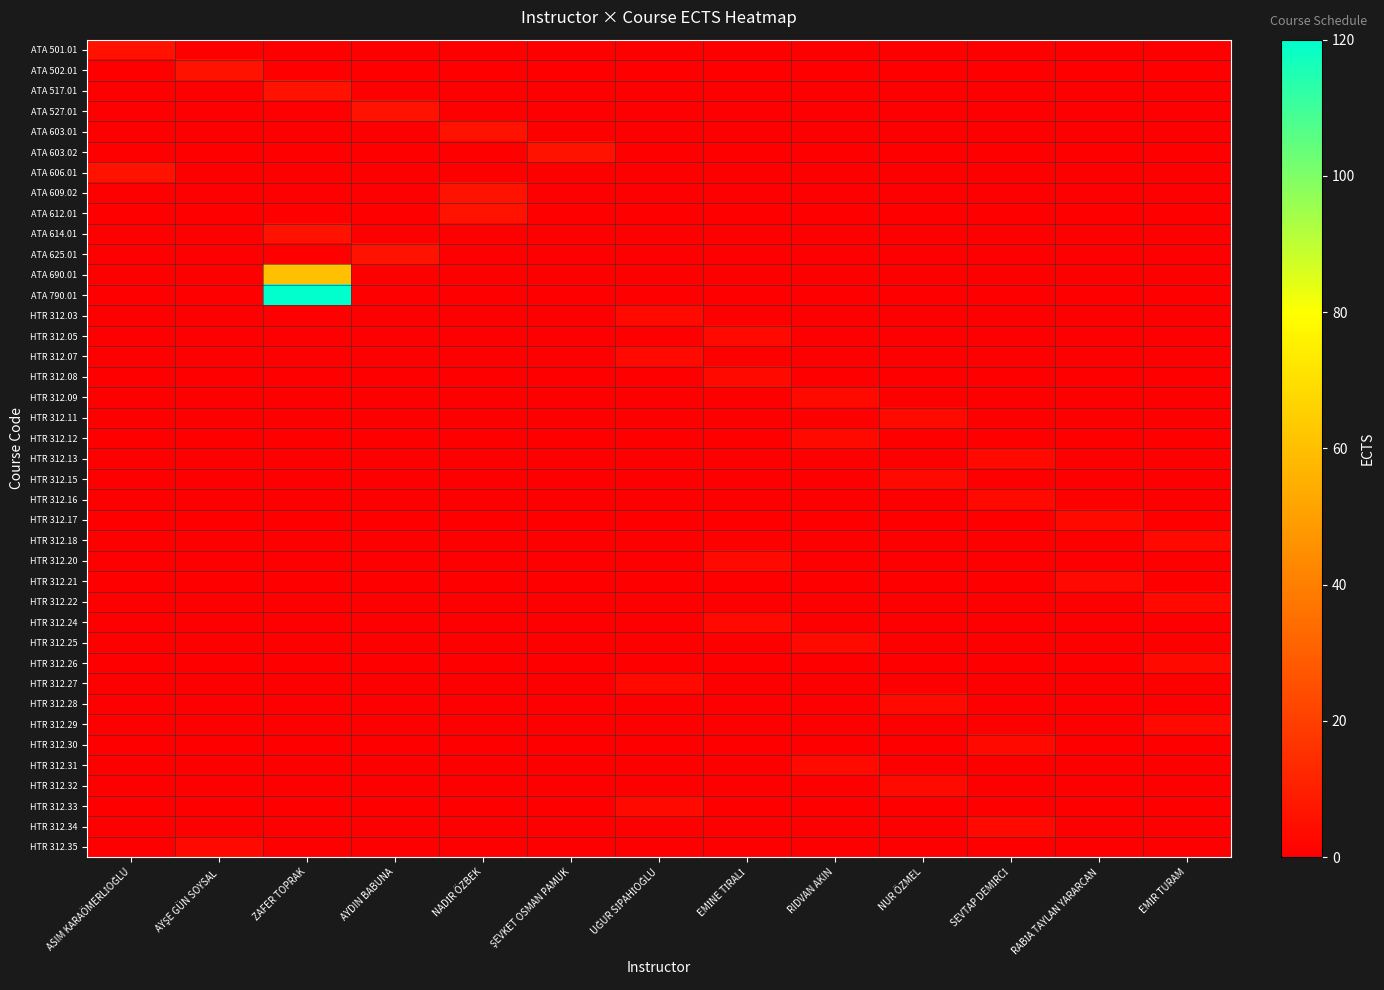

Reading right to left, extract all data points from this chart.

row_0: EMİR TURAM=0	RABİA TAYLAN YARARCAN=0	SEVTAP DEMİRCİ=0	NUR ÖZMEL=0	RIDVAN AKIN=0	EMİNE TİRALİ=0	UĞUR SİPAHİOĞLU=0	ŞEVKET OSMAN PAMUK=0	NADİR ÖZBEK=0	AYDIN BABUNA=0	ZAFER TOPRAK=0	AYŞE GÜN SOYSAL=0	ASIM KARAÖMERLİOĞLU=6
row_1: EMİR TURAM=0	RABİA TAYLAN YARARCAN=0	SEVTAP DEMİRCİ=0	NUR ÖZMEL=0	RIDVAN AKIN=0	EMİNE TİRALİ=0	UĞUR SİPAHİOĞLU=0	ŞEVKET OSMAN PAMUK=0	NADİR ÖZBEK=0	AYDIN BABUNA=0	ZAFER TOPRAK=0	AYŞE GÜN SOYSAL=6	ASIM KARAÖMERLİOĞLU=0
row_2: EMİR TURAM=0	RABİA TAYLAN YARARCAN=0	SEVTAP DEMİRCİ=0	NUR ÖZMEL=0	RIDVAN AKIN=0	EMİNE TİRALİ=0	UĞUR SİPAHİOĞLU=0	ŞEVKET OSMAN PAMUK=0	NADİR ÖZBEK=0	AYDIN BABUNA=0	ZAFER TOPRAK=6	AYŞE GÜN SOYSAL=0	ASIM KARAÖMERLİOĞLU=0
row_3: EMİR TURAM=0	RABİA TAYLAN YARARCAN=0	SEVTAP DEMİRCİ=0	NUR ÖZMEL=0	RIDVAN AKIN=0	EMİNE TİRALİ=0	UĞUR SİPAHİOĞLU=0	ŞEVKET OSMAN PAMUK=0	NADİR ÖZBEK=0	AYDIN BABUNA=6	ZAFER TOPRAK=0	AYŞE GÜN SOYSAL=0	ASIM KARAÖMERLİOĞLU=0
row_4: EMİR TURAM=0	RABİA TAYLAN YARARCAN=0	SEVTAP DEMİRCİ=0	NUR ÖZMEL=0	RIDVAN AKIN=0	EMİNE TİRALİ=0	UĞUR SİPAHİOĞLU=0	ŞEVKET OSMAN PAMUK=0	NADİR ÖZBEK=6	AYDIN BABUNA=0	ZAFER TOPRAK=0	AYŞE GÜN SOYSAL=0	ASIM KARAÖMERLİOĞLU=0
row_5: EMİR TURAM=0	RABİA TAYLAN YARARCAN=0	SEVTAP DEMİRCİ=0	NUR ÖZMEL=0	RIDVAN AKIN=0	EMİNE TİRALİ=0	UĞUR SİPAHİOĞLU=0	ŞEVKET OSMAN PAMUK=6	NADİR ÖZBEK=0	AYDIN BABUNA=0	ZAFER TOPRAK=0	AYŞE GÜN SOYSAL=0	ASIM KARAÖMERLİOĞLU=0
row_6: EMİR TURAM=0	RABİA TAYLAN YARARCAN=0	SEVTAP DEMİRCİ=0	NUR ÖZMEL=0	RIDVAN AKIN=0	EMİNE TİRALİ=0	UĞUR SİPAHİOĞLU=0	ŞEVKET OSMAN PAMUK=0	NADİR ÖZBEK=0	AYDIN BABUNA=0	ZAFER TOPRAK=0	AYŞE GÜN SOYSAL=0	ASIM KARAÖMERLİOĞLU=6
row_7: EMİR TURAM=0	RABİA TAYLAN YARARCAN=0	SEVTAP DEMİRCİ=0	NUR ÖZMEL=0	RIDVAN AKIN=0	EMİNE TİRALİ=0	UĞUR SİPAHİOĞLU=0	ŞEVKET OSMAN PAMUK=0	NADİR ÖZBEK=6	AYDIN BABUNA=0	ZAFER TOPRAK=0	AYŞE GÜN SOYSAL=0	ASIM KARAÖMERLİOĞLU=0
row_8: EMİR TURAM=0	RABİA TAYLAN YARARCAN=0	SEVTAP DEMİRCİ=0	NUR ÖZMEL=0	RIDVAN AKIN=0	EMİNE TİRALİ=0	UĞUR SİPAHİOĞLU=0	ŞEVKET OSMAN PAMUK=0	NADİR ÖZBEK=6	AYDIN BABUNA=0	ZAFER TOPRAK=0	AYŞE GÜN SOYSAL=0	ASIM KARAÖMERLİOĞLU=0
row_9: EMİR TURAM=0	RABİA TAYLAN YARARCAN=0	SEVTAP DEMİRCİ=0	NUR ÖZMEL=0	RIDVAN AKIN=0	EMİNE TİRALİ=0	UĞUR SİPAHİOĞLU=0	ŞEVKET OSMAN PAMUK=0	NADİR ÖZBEK=0	AYDIN BABUNA=0	ZAFER TOPRAK=6	AYŞE GÜN SOYSAL=0	ASIM KARAÖMERLİOĞLU=0
row_10: EMİR TURAM=0	RABİA TAYLAN YARARCAN=0	SEVTAP DEMİRCİ=0	NUR ÖZMEL=0	RIDVAN AKIN=0	EMİNE TİRALİ=0	UĞUR SİPAHİOĞLU=0	ŞEVKET OSMAN PAMUK=0	NADİR ÖZBEK=0	AYDIN BABUNA=6	ZAFER TOPRAK=0	AYŞE GÜN SOYSAL=0	ASIM KARAÖMERLİOĞLU=0
row_11: EMİR TURAM=0	RABİA TAYLAN YARARCAN=0	SEVTAP DEMİRCİ=0	NUR ÖZMEL=0	RIDVAN AKIN=0	EMİNE TİRALİ=0	UĞUR SİPAHİOĞLU=0	ŞEVKET OSMAN PAMUK=0	NADİR ÖZBEK=0	AYDIN BABUNA=0	ZAFER TOPRAK=60	AYŞE GÜN SOYSAL=0	ASIM KARAÖMERLİOĞLU=0
row_12: EMİR TURAM=0	RABİA TAYLAN YARARCAN=0	SEVTAP DEMİRCİ=0	NUR ÖZMEL=0	RIDVAN AKIN=0	EMİNE TİRALİ=0	UĞUR SİPAHİOĞLU=0	ŞEVKET OSMAN PAMUK=0	NADİR ÖZBEK=0	AYDIN BABUNA=0	ZAFER TOPRAK=120	AYŞE GÜN SOYSAL=0	ASIM KARAÖMERLİOĞLU=0
row_13: EMİR TURAM=0	RABİA TAYLAN YARARCAN=0	SEVTAP DEMİRCİ=0	NUR ÖZMEL=0	RIDVAN AKIN=0	EMİNE TİRALİ=0	UĞUR SİPAHİOĞLU=3	ŞEVKET OSMAN PAMUK=0	NADİR ÖZBEK=0	AYDIN BABUNA=0	ZAFER TOPRAK=0	AYŞE GÜN SOYSAL=0	ASIM KARAÖMERLİOĞLU=0
row_14: EMİR TURAM=0	RABİA TAYLAN YARARCAN=0	SEVTAP DEMİRCİ=0	NUR ÖZMEL=0	RIDVAN AKIN=0	EMİNE TİRALİ=3	UĞUR SİPAHİOĞLU=0	ŞEVKET OSMAN PAMUK=0	NADİR ÖZBEK=0	AYDIN BABUNA=0	ZAFER TOPRAK=0	AYŞE GÜN SOYSAL=0	ASIM KARAÖMERLİOĞLU=0
row_15: EMİR TURAM=0	RABİA TAYLAN YARARCAN=0	SEVTAP DEMİRCİ=0	NUR ÖZMEL=0	RIDVAN AKIN=0	EMİNE TİRALİ=0	UĞUR SİPAHİOĞLU=3	ŞEVKET OSMAN PAMUK=0	NADİR ÖZBEK=0	AYDIN BABUNA=0	ZAFER TOPRAK=0	AYŞE GÜN SOYSAL=0	ASIM KARAÖMERLİOĞLU=0
row_16: EMİR TURAM=0	RABİA TAYLAN YARARCAN=0	SEVTAP DEMİRCİ=0	NUR ÖZMEL=0	RIDVAN AKIN=0	EMİNE TİRALİ=3	UĞUR SİPAHİOĞLU=0	ŞEVKET OSMAN PAMUK=0	NADİR ÖZBEK=0	AYDIN BABUNA=0	ZAFER TOPRAK=0	AYŞE GÜN SOYSAL=0	ASIM KARAÖMERLİOĞLU=0
row_17: EMİR TURAM=0	RABİA TAYLAN YARARCAN=0	SEVTAP DEMİRCİ=0	NUR ÖZMEL=0	RIDVAN AKIN=3	EMİNE TİRALİ=0	UĞUR SİPAHİOĞLU=0	ŞEVKET OSMAN PAMUK=0	NADİR ÖZBEK=0	AYDIN BABUNA=0	ZAFER TOPRAK=0	AYŞE GÜN SOYSAL=0	ASIM KARAÖMERLİOĞLU=0
row_18: EMİR TURAM=0	RABİA TAYLAN YARARCAN=0	SEVTAP DEMİRCİ=0	NUR ÖZMEL=3	RIDVAN AKIN=0	EMİNE TİRALİ=0	UĞUR SİPAHİOĞLU=0	ŞEVKET OSMAN PAMUK=0	NADİR ÖZBEK=0	AYDIN BABUNA=0	ZAFER TOPRAK=0	AYŞE GÜN SOYSAL=0	ASIM KARAÖMERLİOĞLU=0
row_19: EMİR TURAM=0	RABİA TAYLAN YARARCAN=0	SEVTAP DEMİRCİ=0	NUR ÖZMEL=0	RIDVAN AKIN=3	EMİNE TİRALİ=0	UĞUR SİPAHİOĞLU=0	ŞEVKET OSMAN PAMUK=0	NADİR ÖZBEK=0	AYDIN BABUNA=0	ZAFER TOPRAK=0	AYŞE GÜN SOYSAL=0	ASIM KARAÖMERLİOĞLU=0
row_20: EMİR TURAM=0	RABİA TAYLAN YARARCAN=0	SEVTAP DEMİRCİ=3	NUR ÖZMEL=0	RIDVAN AKIN=0	EMİNE TİRALİ=0	UĞUR SİPAHİOĞLU=0	ŞEVKET OSMAN PAMUK=0	NADİR ÖZBEK=0	AYDIN BABUNA=0	ZAFER TOPRAK=0	AYŞE GÜN SOYSAL=0	ASIM KARAÖMERLİOĞLU=0
row_21: EMİR TURAM=0	RABİA TAYLAN YARARCAN=0	SEVTAP DEMİRCİ=0	NUR ÖZMEL=3	RIDVAN AKIN=0	EMİNE TİRALİ=0	UĞUR SİPAHİOĞLU=0	ŞEVKET OSMAN PAMUK=0	NADİR ÖZBEK=0	AYDIN BABUNA=0	ZAFER TOPRAK=0	AYŞE GÜN SOYSAL=0	ASIM KARAÖMERLİOĞLU=0
row_22: EMİR TURAM=0	RABİA TAYLAN YARARCAN=0	SEVTAP DEMİRCİ=3	NUR ÖZMEL=0	RIDVAN AKIN=0	EMİNE TİRALİ=0	UĞUR SİPAHİOĞLU=0	ŞEVKET OSMAN PAMUK=0	NADİR ÖZBEK=0	AYDIN BABUNA=0	ZAFER TOPRAK=0	AYŞE GÜN SOYSAL=0	ASIM KARAÖMERLİOĞLU=0
row_23: EMİR TURAM=0	RABİA TAYLAN YARARCAN=3	SEVTAP DEMİRCİ=0	NUR ÖZMEL=0	RIDVAN AKIN=0	EMİNE TİRALİ=0	UĞUR SİPAHİOĞLU=0	ŞEVKET OSMAN PAMUK=0	NADİR ÖZBEK=0	AYDIN BABUNA=0	ZAFER TOPRAK=0	AYŞE GÜN SOYSAL=0	ASIM KARAÖMERLİOĞLU=0
row_24: EMİR TURAM=3	RABİA TAYLAN YARARCAN=0	SEVTAP DEMİRCİ=0	NUR ÖZMEL=0	RIDVAN AKIN=0	EMİNE TİRALİ=0	UĞUR SİPAHİOĞLU=0	ŞEVKET OSMAN PAMUK=0	NADİR ÖZBEK=0	AYDIN BABUNA=0	ZAFER TOPRAK=0	AYŞE GÜN SOYSAL=0	ASIM KARAÖMERLİOĞLU=0
row_25: EMİR TURAM=0	RABİA TAYLAN YARARCAN=0	SEVTAP DEMİRCİ=0	NUR ÖZMEL=0	RIDVAN AKIN=0	EMİNE TİRALİ=3	UĞUR SİPAHİOĞLU=0	ŞEVKET OSMAN PAMUK=0	NADİR ÖZBEK=0	AYDIN BABUNA=0	ZAFER TOPRAK=0	AYŞE GÜN SOYSAL=0	ASIM KARAÖMERLİOĞLU=0
row_26: EMİR TURAM=0	RABİA TAYLAN YARARCAN=3	SEVTAP DEMİRCİ=0	NUR ÖZMEL=0	RIDVAN AKIN=0	EMİNE TİRALİ=0	UĞUR SİPAHİOĞLU=0	ŞEVKET OSMAN PAMUK=0	NADİR ÖZBEK=0	AYDIN BABUNA=0	ZAFER TOPRAK=0	AYŞE GÜN SOYSAL=0	ASIM KARAÖMERLİOĞLU=0
row_27: EMİR TURAM=3	RABİA TAYLAN YARARCAN=0	SEVTAP DEMİRCİ=0	NUR ÖZMEL=0	RIDVAN AKIN=0	EMİNE TİRALİ=0	UĞUR SİPAHİOĞLU=0	ŞEVKET OSMAN PAMUK=0	NADİR ÖZBEK=0	AYDIN BABUNA=0	ZAFER TOPRAK=0	AYŞE GÜN SOYSAL=0	ASIM KARAÖMERLİOĞLU=0
row_28: EMİR TURAM=0	RABİA TAYLAN YARARCAN=0	SEVTAP DEMİRCİ=0	NUR ÖZMEL=0	RIDVAN AKIN=0	EMİNE TİRALİ=3	UĞUR SİPAHİOĞLU=0	ŞEVKET OSMAN PAMUK=0	NADİR ÖZBEK=0	AYDIN BABUNA=0	ZAFER TOPRAK=0	AYŞE GÜN SOYSAL=0	ASIM KARAÖMERLİOĞLU=0
row_29: EMİR TURAM=0	RABİA TAYLAN YARARCAN=0	SEVTAP DEMİRCİ=0	NUR ÖZMEL=0	RIDVAN AKIN=3	EMİNE TİRALİ=0	UĞUR SİPAHİOĞLU=0	ŞEVKET OSMAN PAMUK=0	NADİR ÖZBEK=0	AYDIN BABUNA=0	ZAFER TOPRAK=0	AYŞE GÜN SOYSAL=0	ASIM KARAÖMERLİOĞLU=0
row_30: EMİR TURAM=3	RABİA TAYLAN YARARCAN=0	SEVTAP DEMİRCİ=0	NUR ÖZMEL=0	RIDVAN AKIN=0	EMİNE TİRALİ=0	UĞUR SİPAHİOĞLU=0	ŞEVKET OSMAN PAMUK=0	NADİR ÖZBEK=0	AYDIN BABUNA=0	ZAFER TOPRAK=0	AYŞE GÜN SOYSAL=0	ASIM KARAÖMERLİOĞLU=0
row_31: EMİR TURAM=0	RABİA TAYLAN YARARCAN=0	SEVTAP DEMİRCİ=0	NUR ÖZMEL=0	RIDVAN AKIN=0	EMİNE TİRALİ=0	UĞUR SİPAHİOĞLU=3	ŞEVKET OSMAN PAMUK=0	NADİR ÖZBEK=0	AYDIN BABUNA=0	ZAFER TOPRAK=0	AYŞE GÜN SOYSAL=0	ASIM KARAÖMERLİOĞLU=0
row_32: EMİR TURAM=0	RABİA TAYLAN YARARCAN=0	SEVTAP DEMİRCİ=0	NUR ÖZMEL=3	RIDVAN AKIN=0	EMİNE TİRALİ=0	UĞUR SİPAHİOĞLU=0	ŞEVKET OSMAN PAMUK=0	NADİR ÖZBEK=0	AYDIN BABUNA=0	ZAFER TOPRAK=0	AYŞE GÜN SOYSAL=0	ASIM KARAÖMERLİOĞLU=0
row_33: EMİR TURAM=3	RABİA TAYLAN YARARCAN=0	SEVTAP DEMİRCİ=0	NUR ÖZMEL=0	RIDVAN AKIN=0	EMİNE TİRALİ=0	UĞUR SİPAHİOĞLU=0	ŞEVKET OSMAN PAMUK=0	NADİR ÖZBEK=0	AYDIN BABUNA=0	ZAFER TOPRAK=0	AYŞE GÜN SOYSAL=0	ASIM KARAÖMERLİOĞLU=0
row_34: EMİR TURAM=0	RABİA TAYLAN YARARCAN=0	SEVTAP DEMİRCİ=3	NUR ÖZMEL=0	RIDVAN AKIN=0	EMİNE TİRALİ=0	UĞUR SİPAHİOĞLU=0	ŞEVKET OSMAN PAMUK=0	NADİR ÖZBEK=0	AYDIN BABUNA=0	ZAFER TOPRAK=0	AYŞE GÜN SOYSAL=0	ASIM KARAÖMERLİOĞLU=0
row_35: EMİR TURAM=0	RABİA TAYLAN YARARCAN=0	SEVTAP DEMİRCİ=0	NUR ÖZMEL=0	RIDVAN AKIN=3	EMİNE TİRALİ=0	UĞUR SİPAHİOĞLU=0	ŞEVKET OSMAN PAMUK=0	NADİR ÖZBEK=0	AYDIN BABUNA=0	ZAFER TOPRAK=0	AYŞE GÜN SOYSAL=0	ASIM KARAÖMERLİOĞLU=0
row_36: EMİR TURAM=0	RABİA TAYLAN YARARCAN=0	SEVTAP DEMİRCİ=0	NUR ÖZMEL=3	RIDVAN AKIN=0	EMİNE TİRALİ=0	UĞUR SİPAHİOĞLU=0	ŞEVKET OSMAN PAMUK=0	NADİR ÖZBEK=0	AYDIN BABUNA=0	ZAFER TOPRAK=0	AYŞE GÜN SOYSAL=0	ASIM KARAÖMERLİOĞLU=0
row_37: EMİR TURAM=0	RABİA TAYLAN YARARCAN=0	SEVTAP DEMİRCİ=0	NUR ÖZMEL=0	RIDVAN AKIN=0	EMİNE TİRALİ=0	UĞUR SİPAHİOĞLU=3	ŞEVKET OSMAN PAMUK=0	NADİR ÖZBEK=0	AYDIN BABUNA=0	ZAFER TOPRAK=0	AYŞE GÜN SOYSAL=0	ASIM KARAÖMERLİOĞLU=0
row_38: EMİR TURAM=0	RABİA TAYLAN YARARCAN=0	SEVTAP DEMİRCİ=3	NUR ÖZMEL=0	RIDVAN AKIN=0	EMİNE TİRALİ=0	UĞUR SİPAHİOĞLU=0	ŞEVKET OSMAN PAMUK=0	NADİR ÖZBEK=0	AYDIN BABUNA=0	ZAFER TOPRAK=0	AYŞE GÜN SOYSAL=0	ASIM KARAÖMERLİOĞLU=0
row_39: EMİR TURAM=0	RABİA TAYLAN YARARCAN=0	SEVTAP DEMİRCİ=0	NUR ÖZMEL=0	RIDVAN AKIN=0	EMİNE TİRALİ=0	UĞUR SİPAHİOĞLU=0	ŞEVKET OSMAN PAMUK=0	NADİR ÖZBEK=0	AYDIN BABUNA=0	ZAFER TOPRAK=0	AYŞE GÜN SOYSAL=3	ASIM KARAÖMERLİOĞLU=0